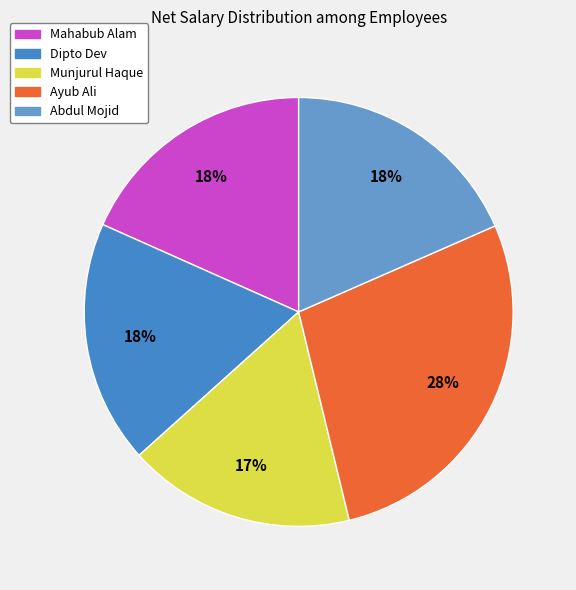

What is the largest slice in the pie chart?

Ayub Ali